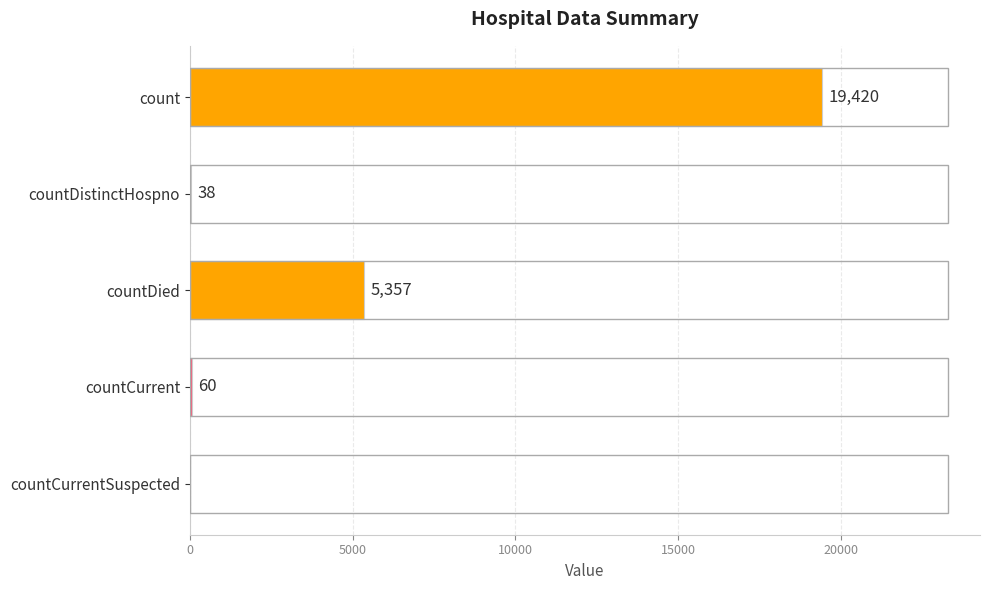

Reading bottom to top, list all the values displayed in this chart.

countCurrentSuspected=0	countCurrent=60	countDied=5357	countDistinctHospno=38	count=19420